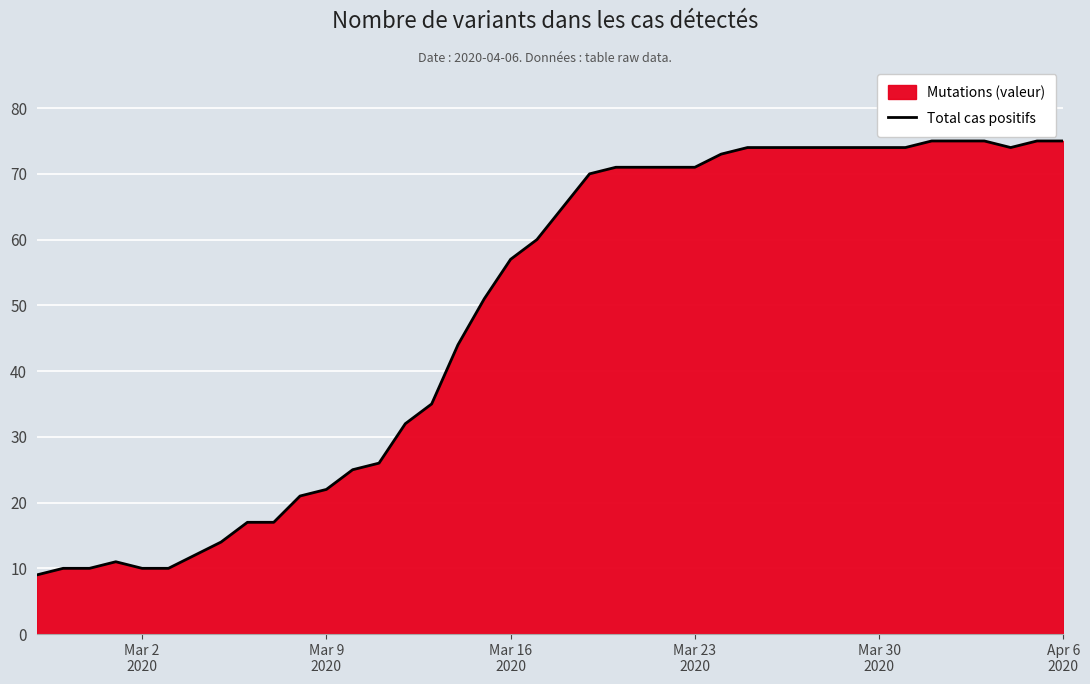

How many interior local peaks (higher than both neighbors) does the data have?

1